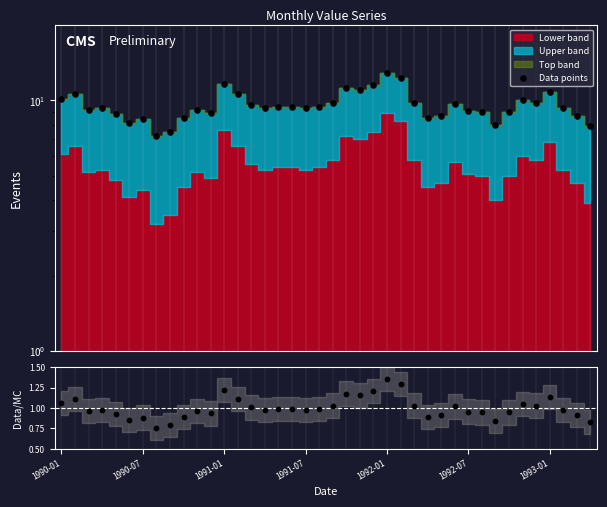

At which category is the sum across all series the highest?

1992-01